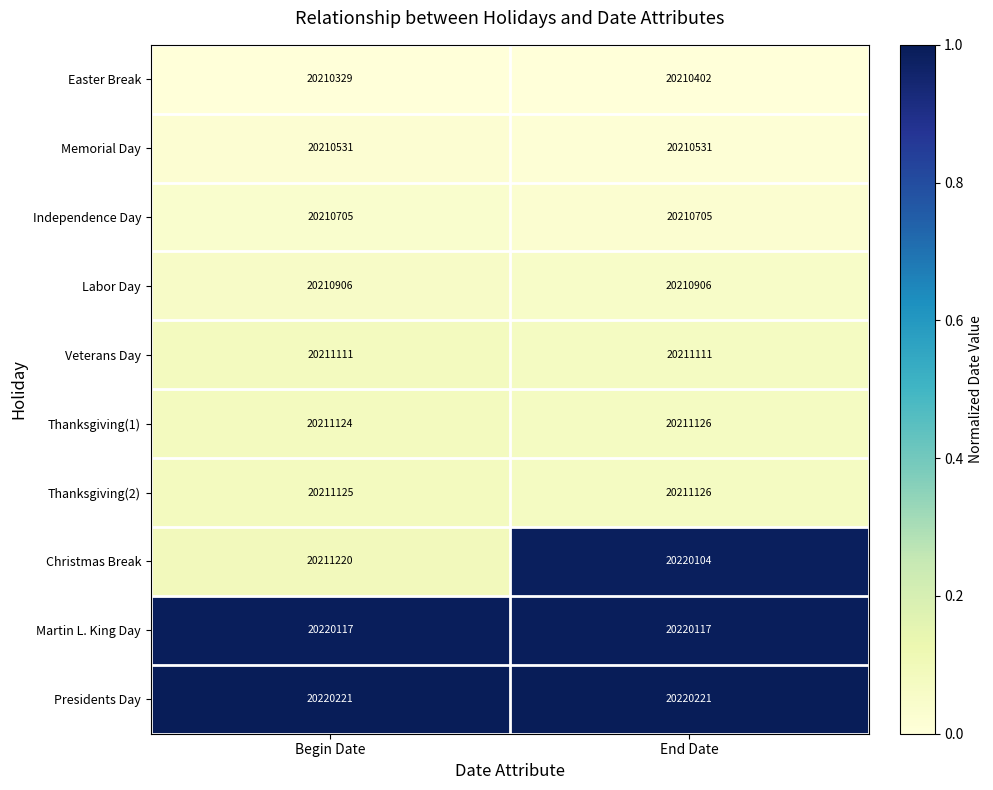

What is the total value across all series at Begin Date?

202127389